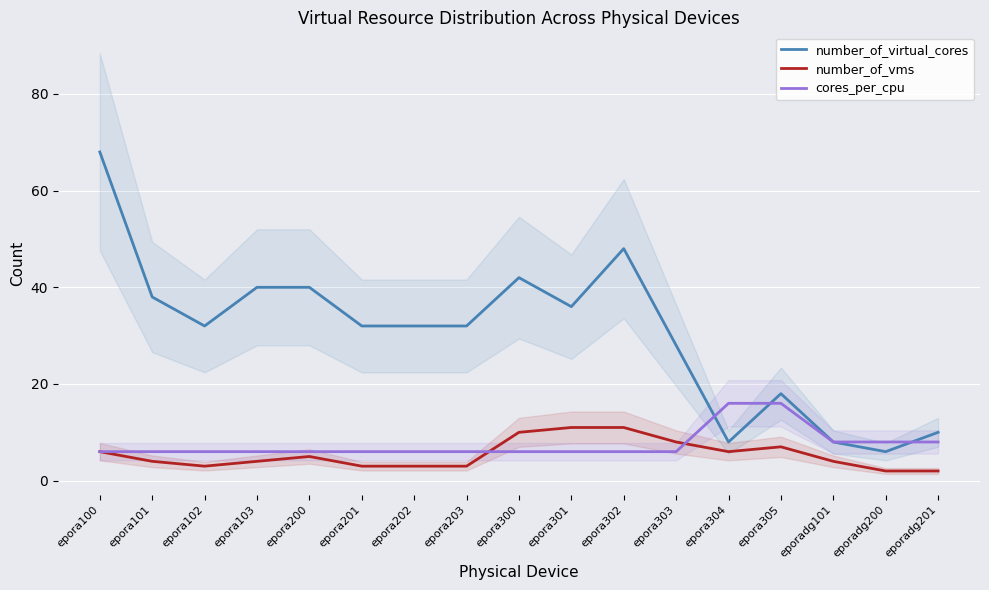

Which category has the highest value in the number_of_virtual_cores series?

epora100